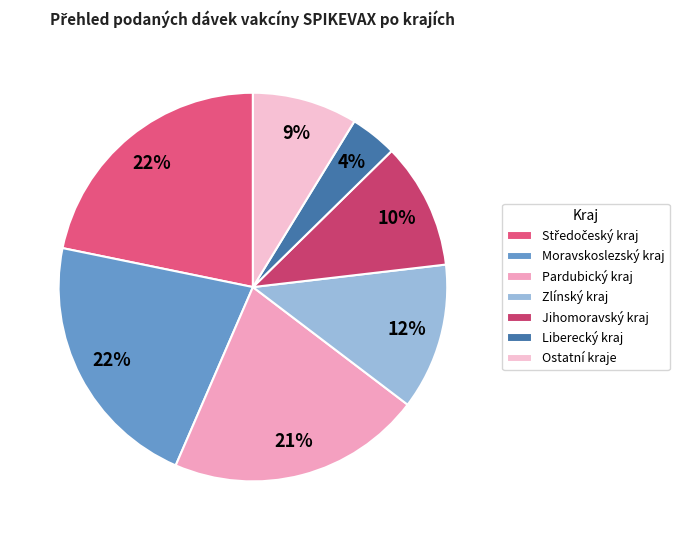

What percentage is the Moravskoslezský kraj slice, to the nearest percent?

22%